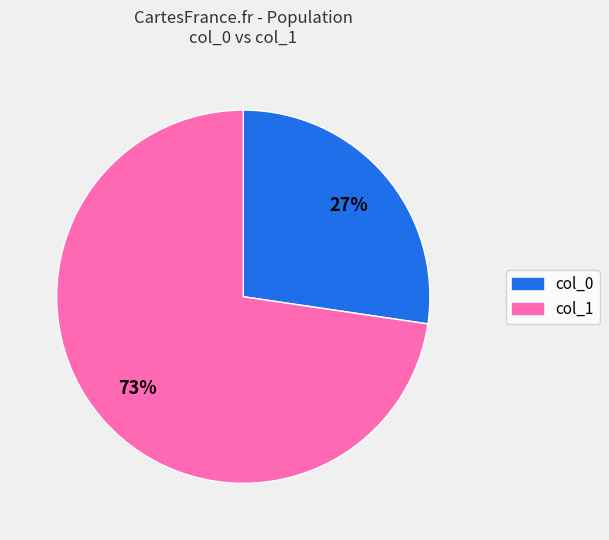

To the nearest percent, what is the average slice percentage?

50%